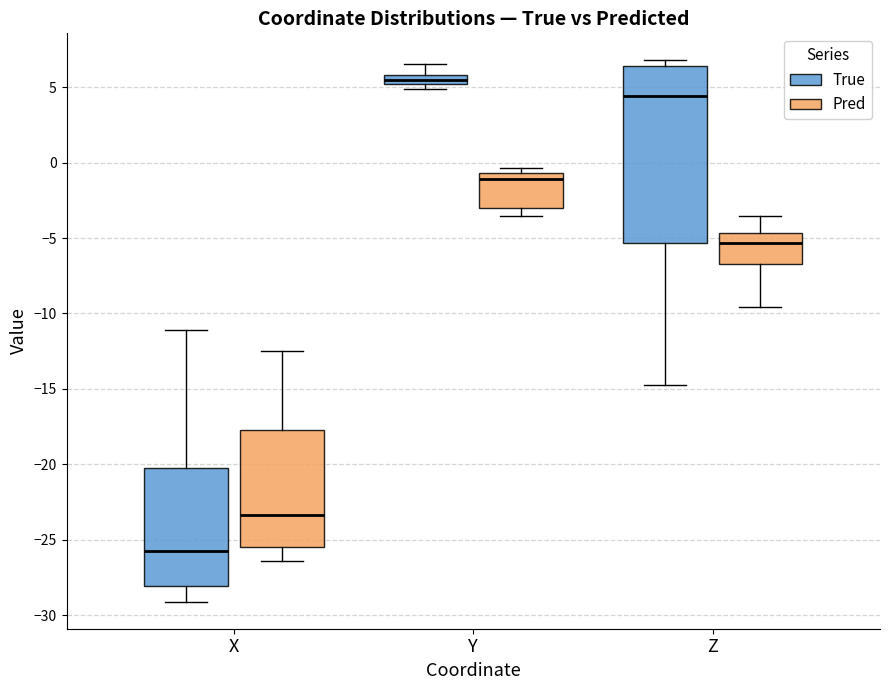

Where does the lower whisker of the box for X (Pred) end on the y-axis? The values are not printed on the chart, so give them approximately, as read against the axis.

-26.5